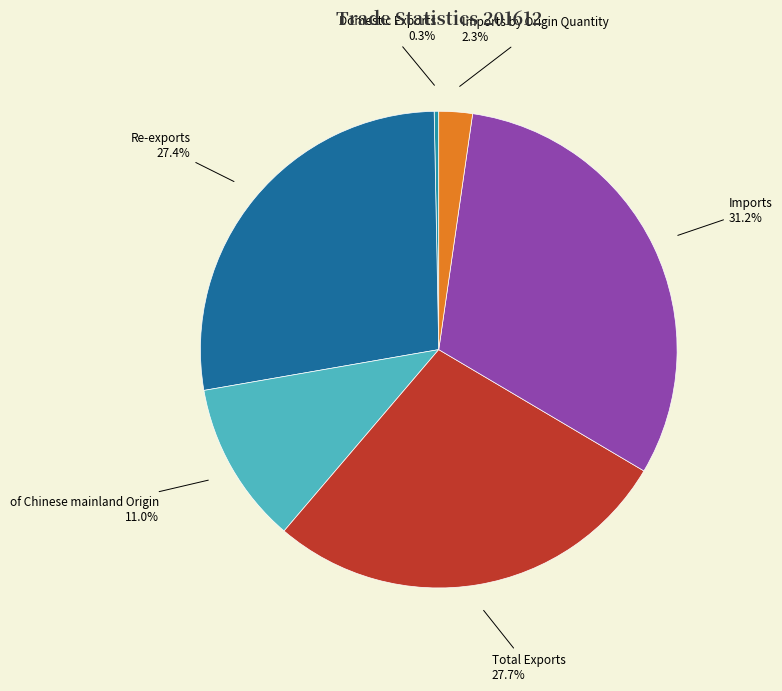

Is there a majority slice in this chart?

No